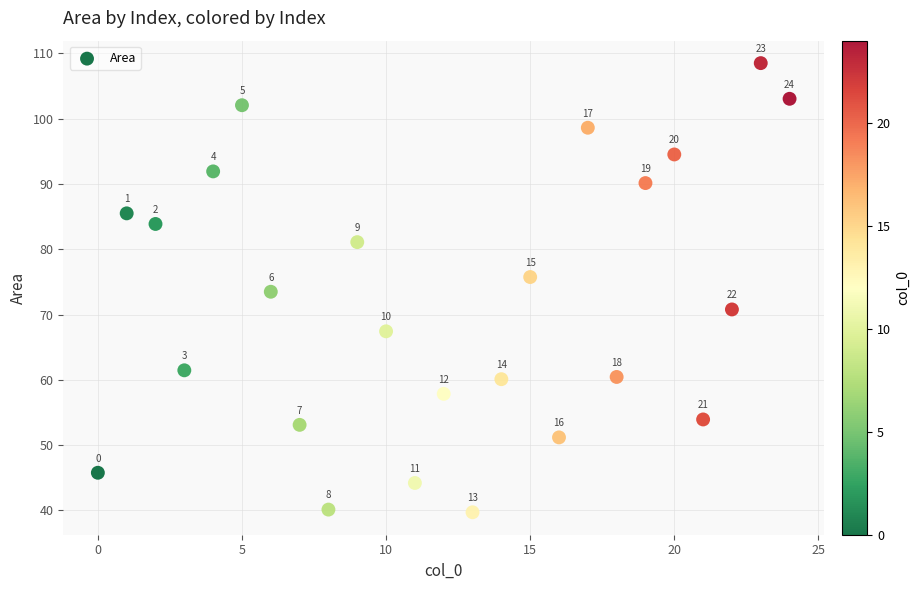

What is the range of Y values (max minus min)?

68.8